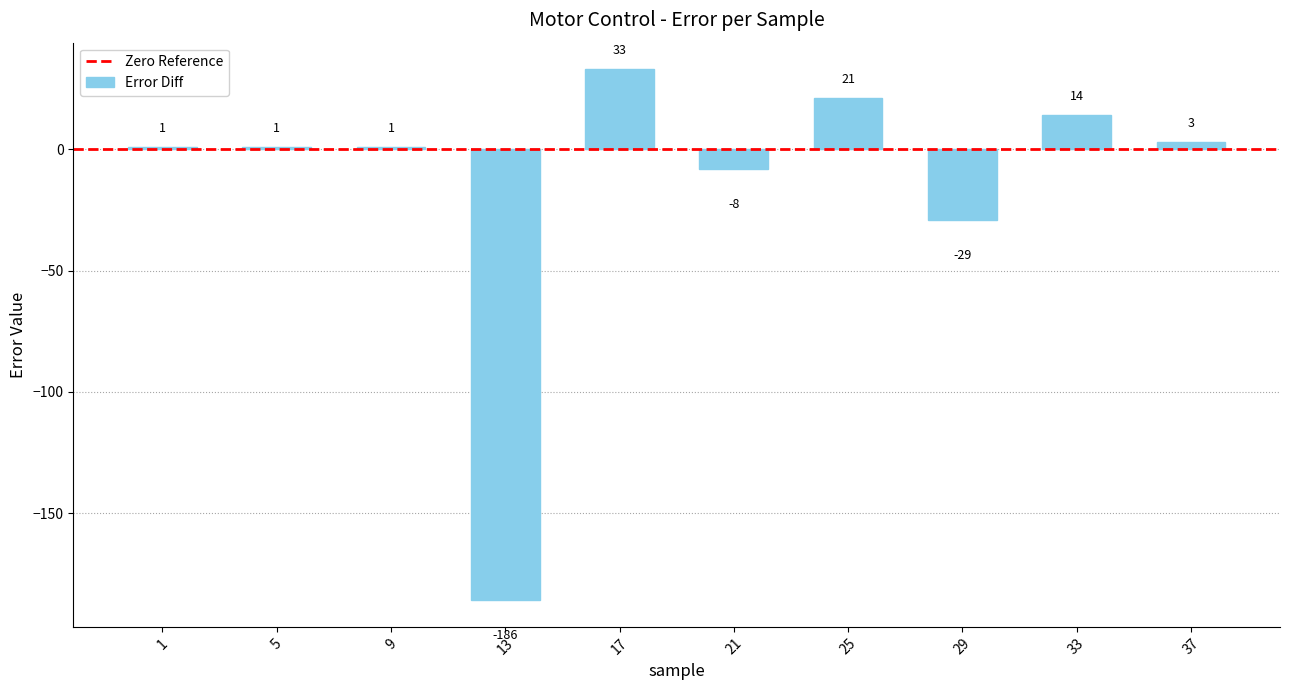

At which category does the chart reach its peak across all series?

17